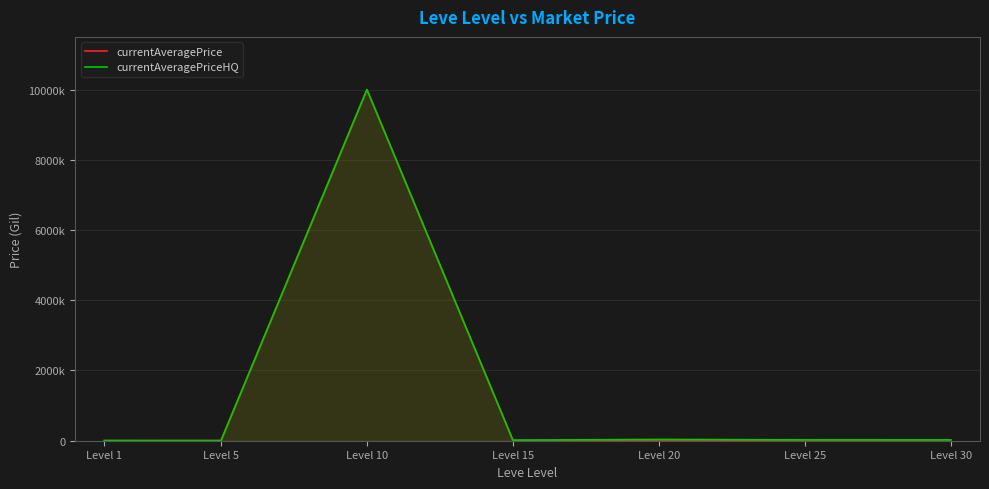

How many lines are shown in the chart?

2